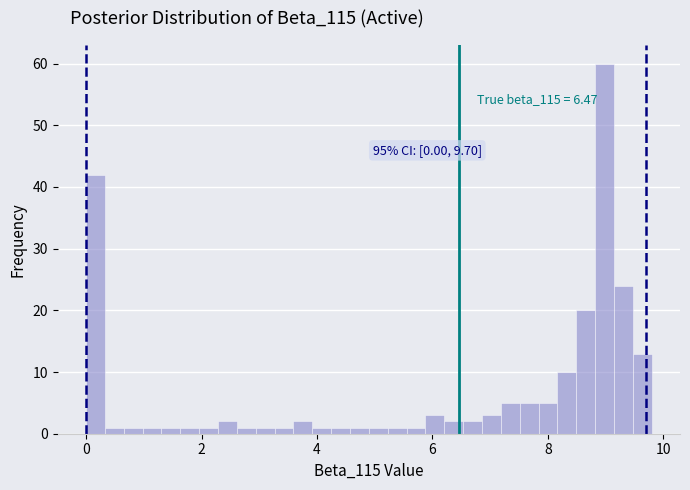

Around what value on the x-axis is the tallest bar? Give the approximate position of its centre, as read against the axis.

9.0